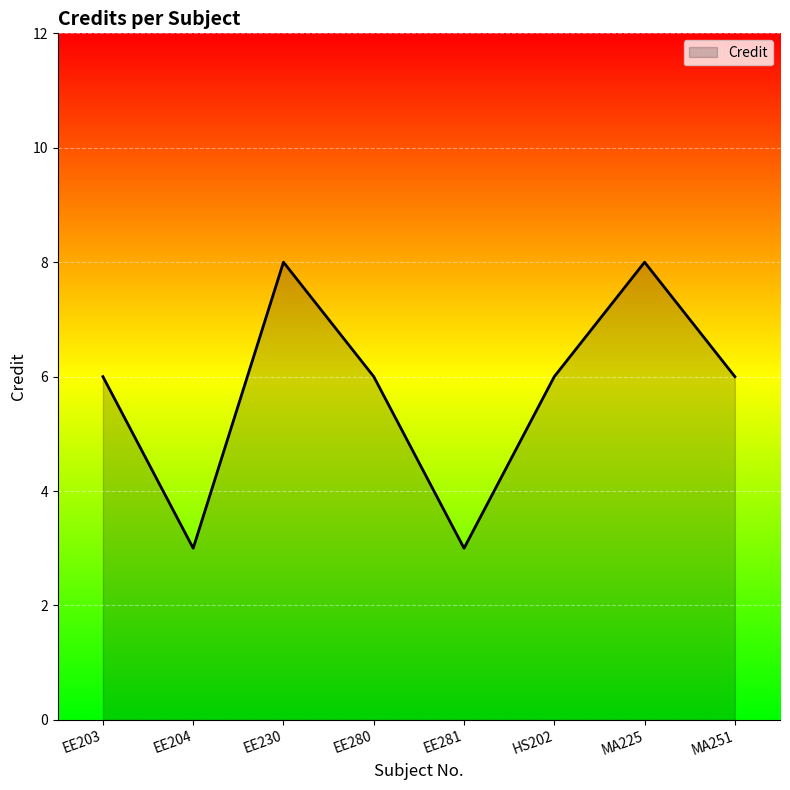

What is the greatest value displayed?

8